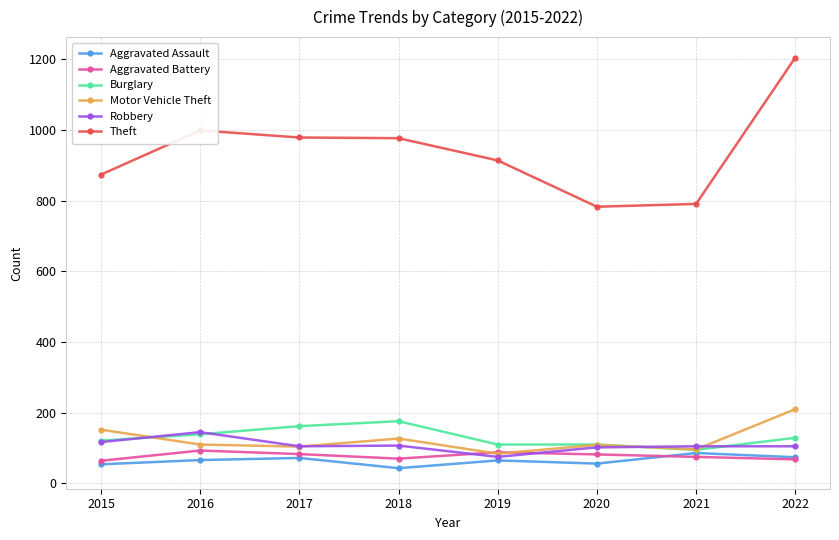

At which label does Robbery first exceed 105?

2015